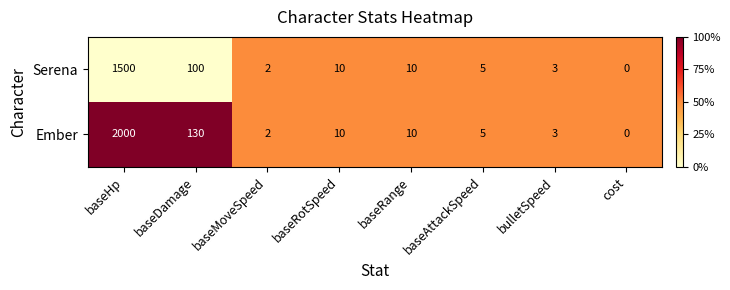

True or false: Serena has a value of 4 at baseRotSpeed.

False